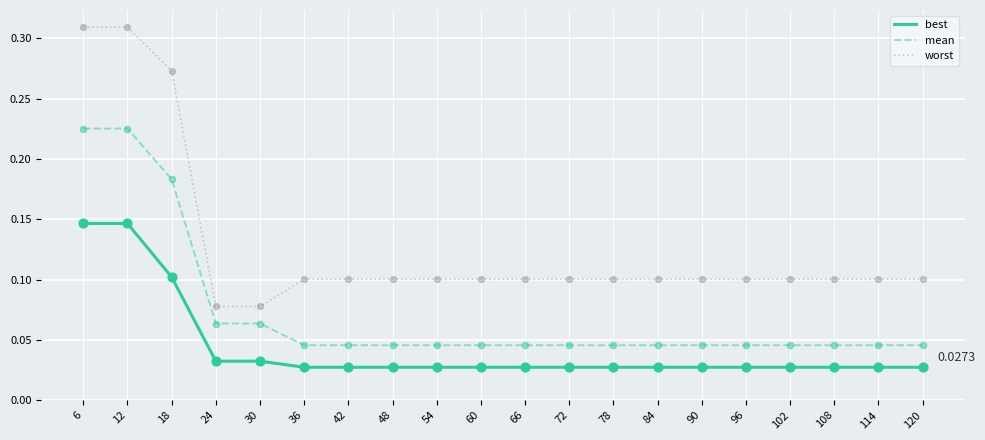

Which series has the widest spread of values?

worst